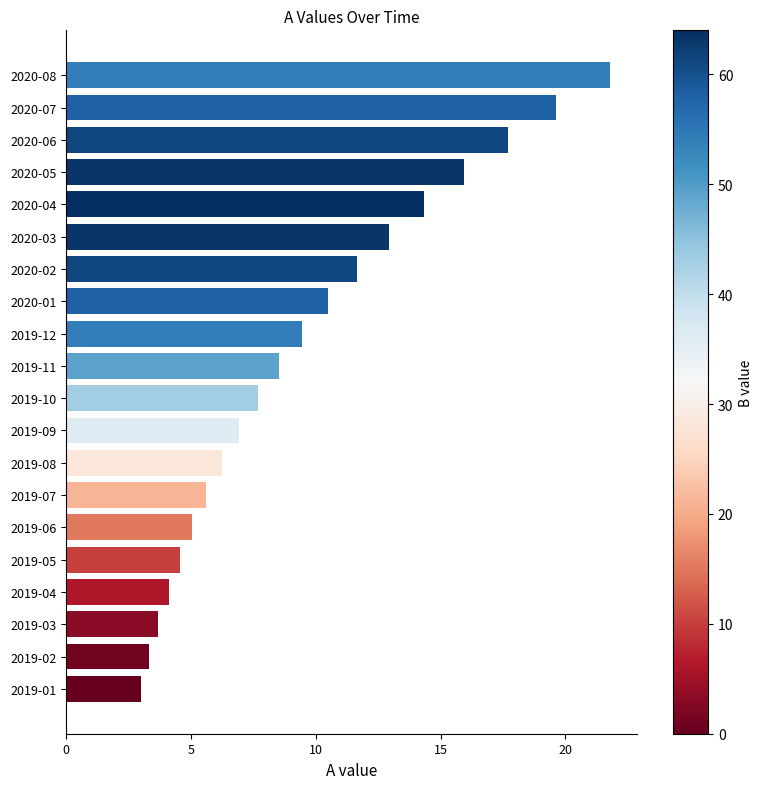

What is the average value?

9.6